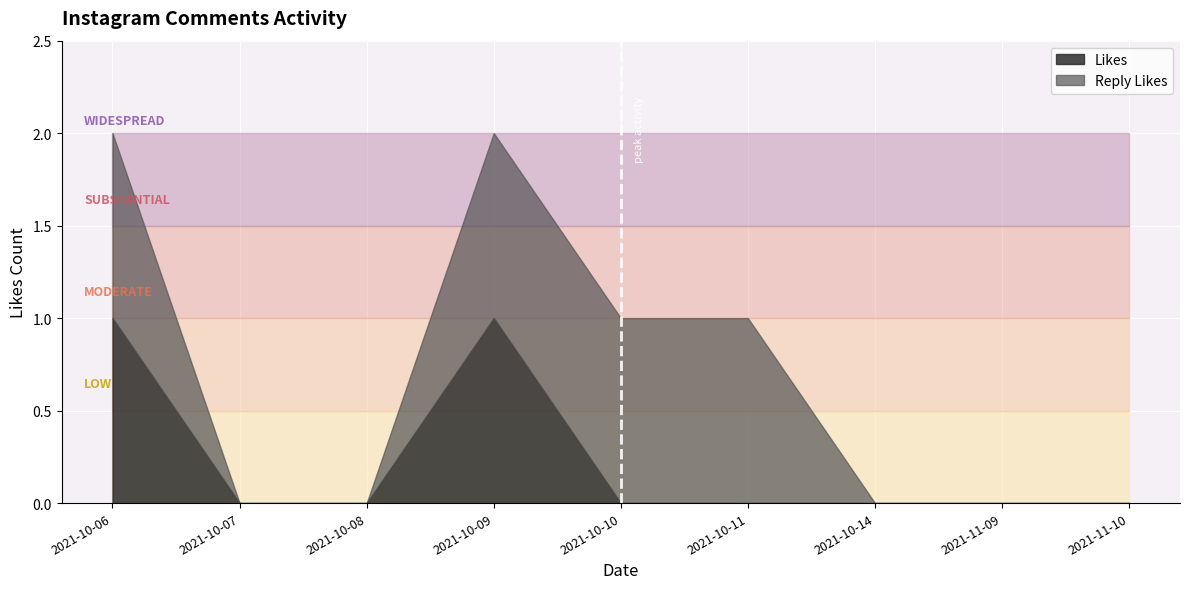

In Likes, how many points are higher than both neighbors (excluding endpoints)?

1